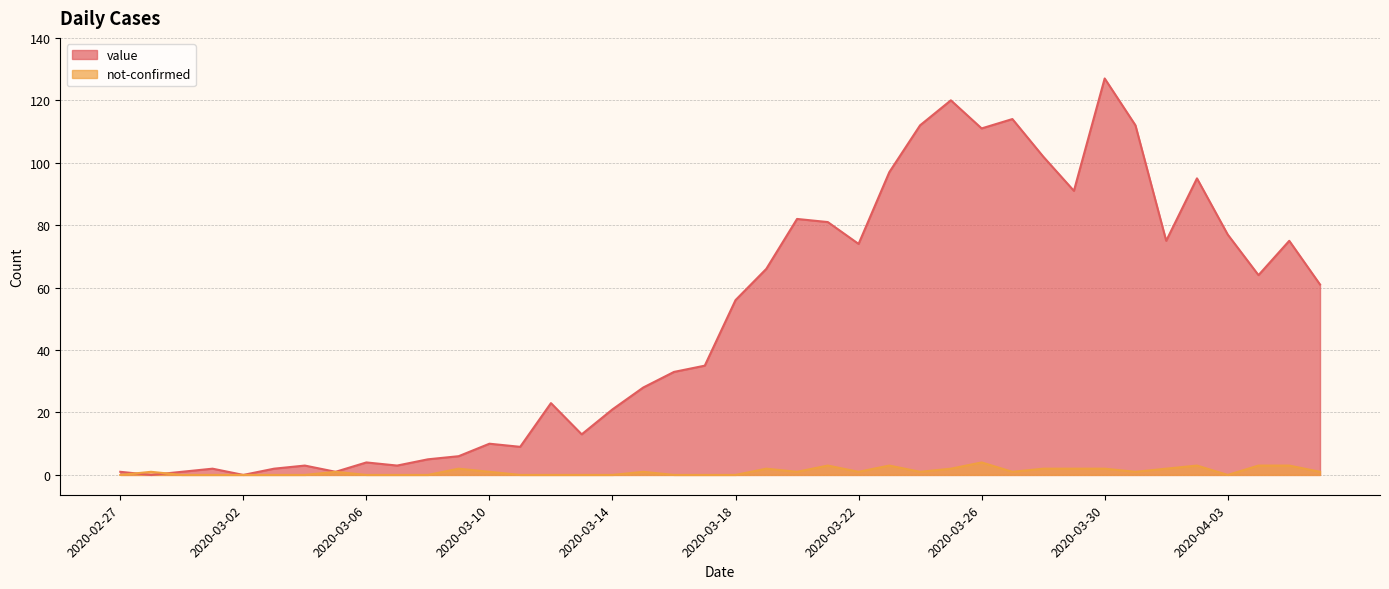

How many values in value are above zero?

38